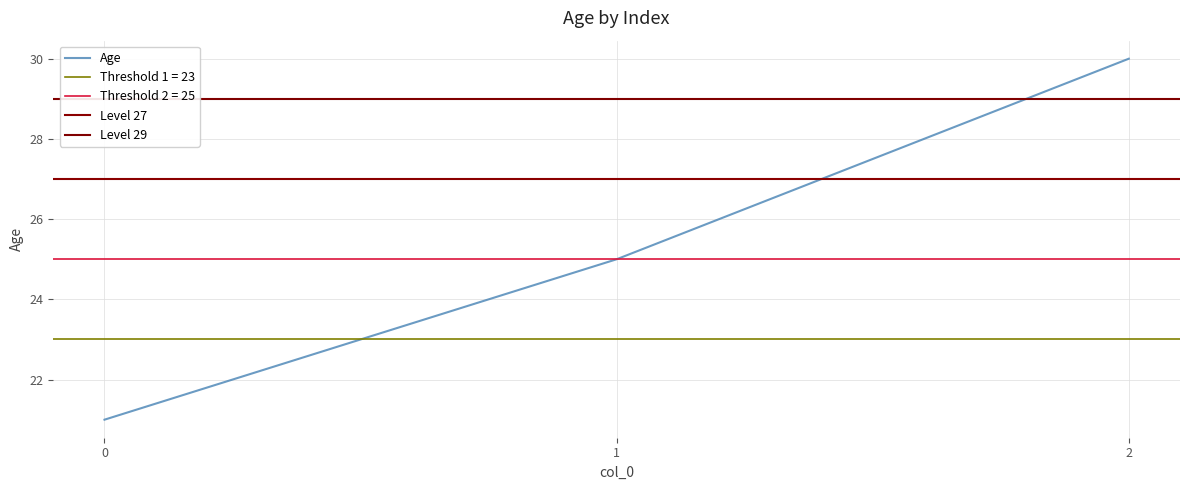

The value at 2 is 30. True or false?

True